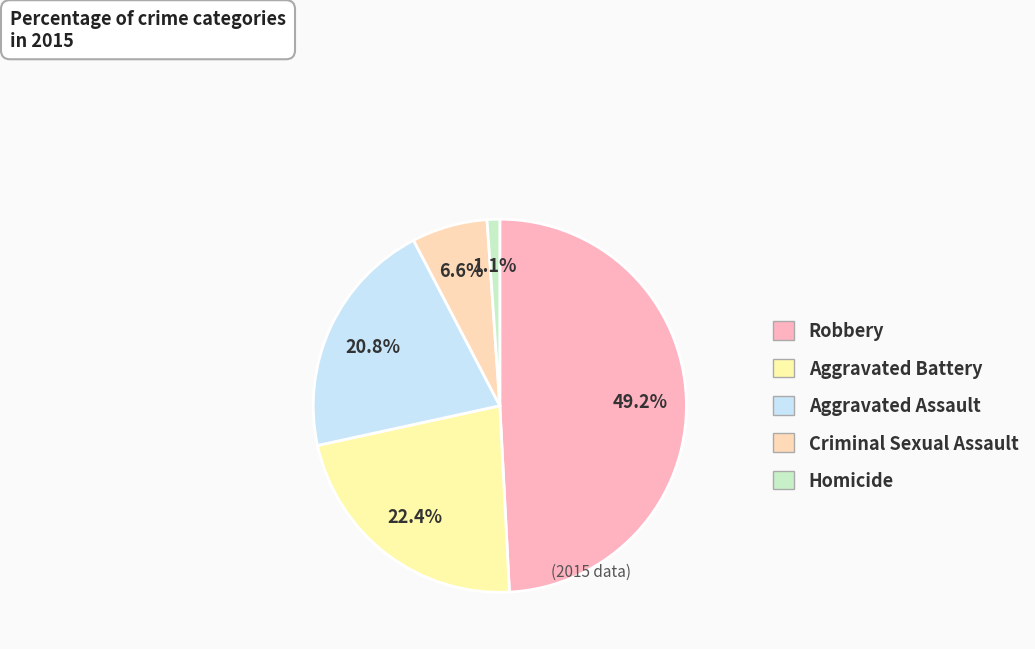

Rank the categories by value from highest to lowest.

Robbery, Aggravated Battery, Aggravated Assault, Criminal Sexual Assault, Homicide